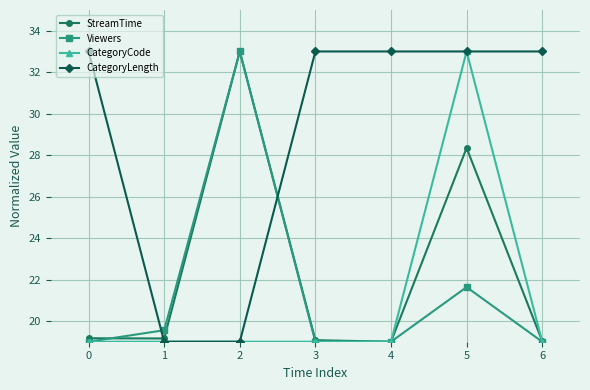

Is it true that Viewers equals 19.0 at 6?

True